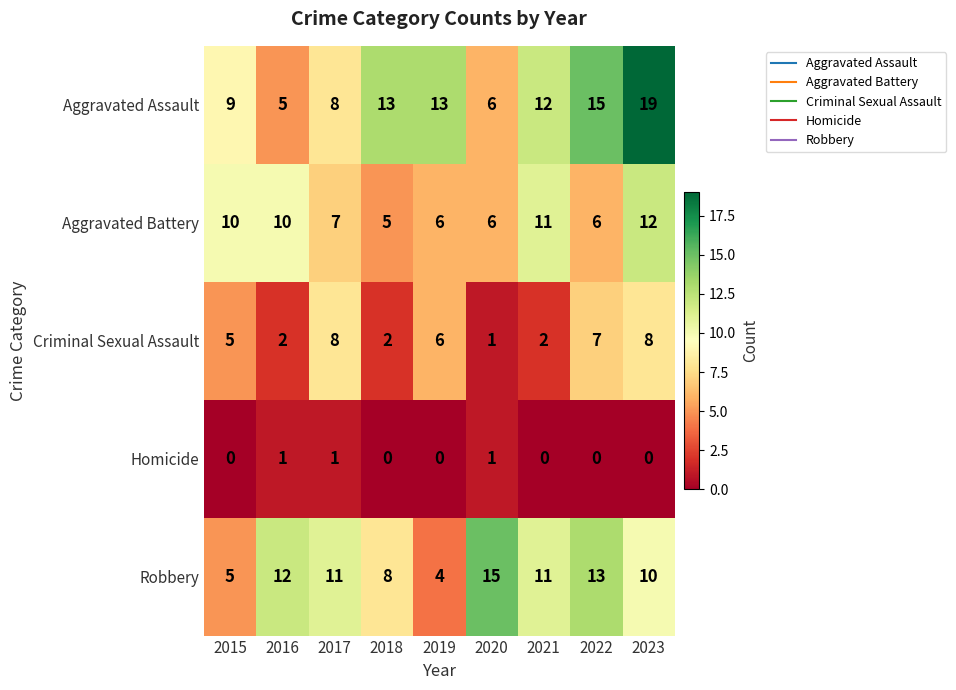

What is the greatest value displayed?

19